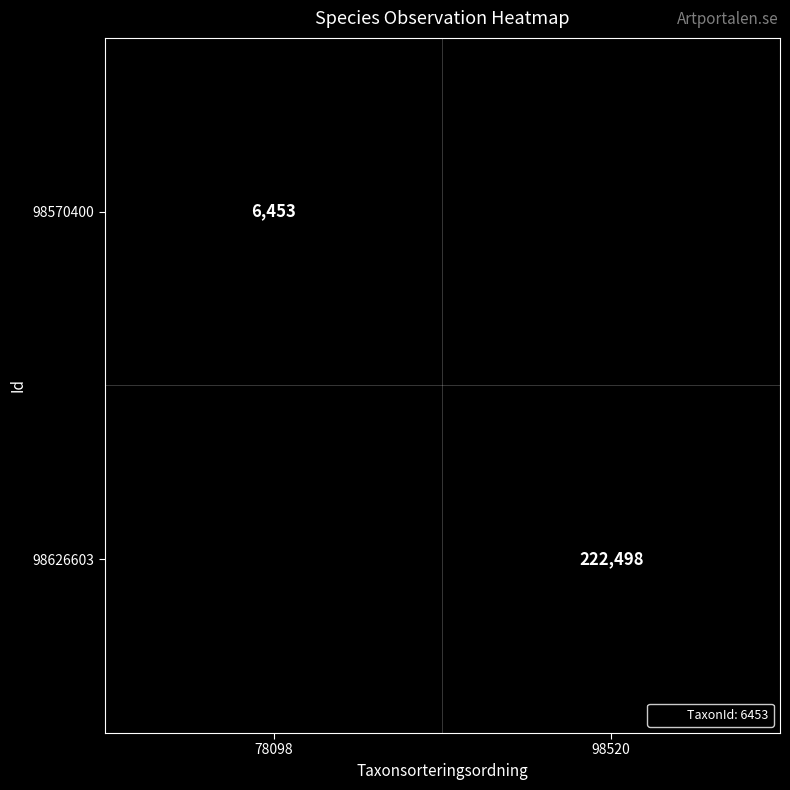

True or false: 98570400 has a value of 2913.8 at 78098.

False